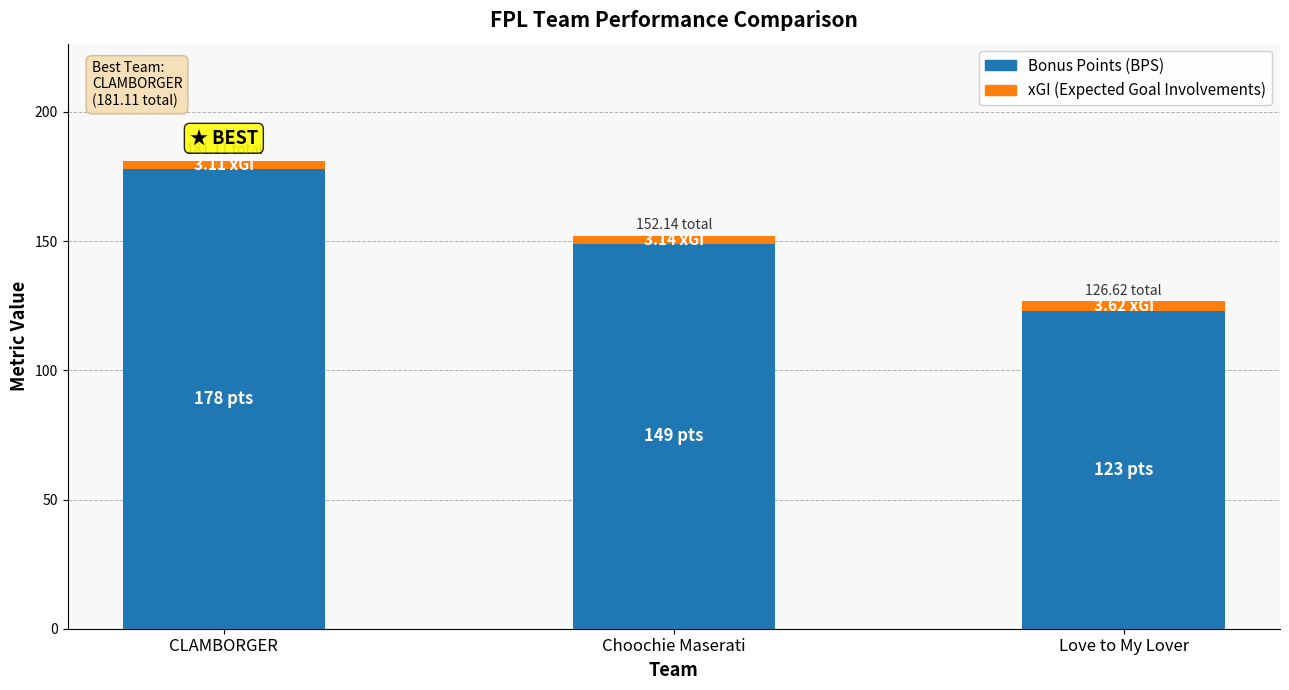

Which category has the lowest value in the Bonus Points (BPS) series?

Love to My Lover